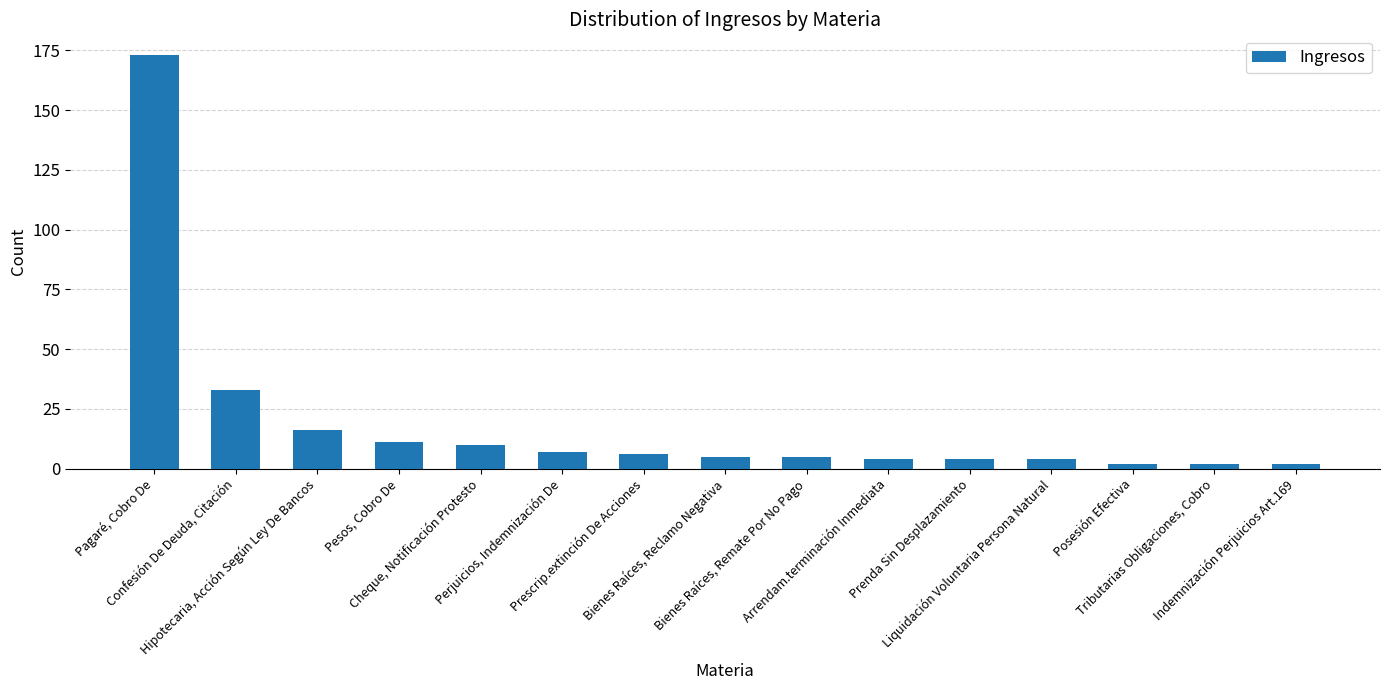

What is the label of the 11th bar from the right?

Cheque, Notificación Protesto